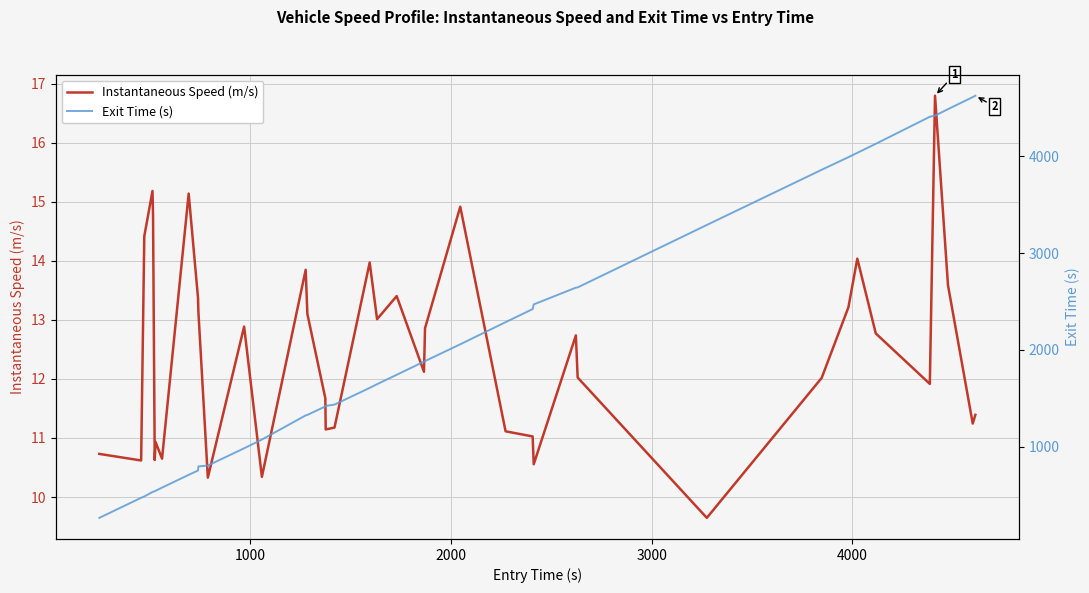

In Instantaneous Speed (m/s), how many points are lower than both neighbors (excluding endpoints)?

12